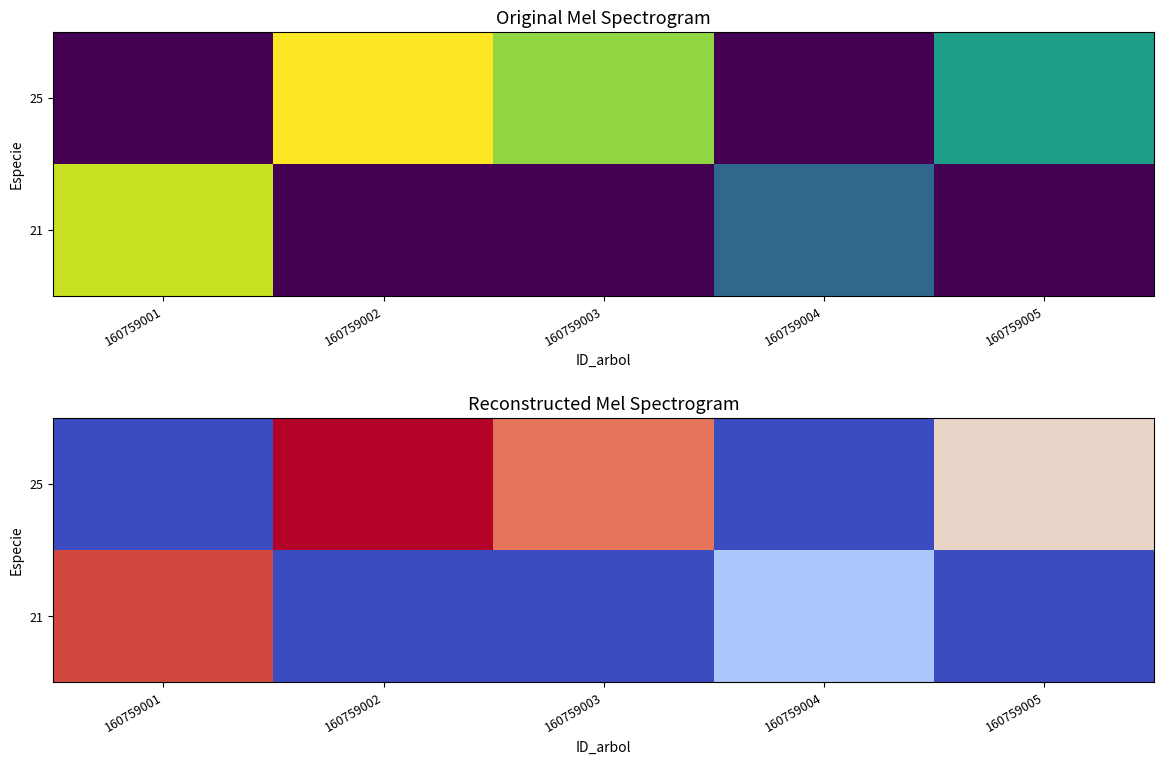

True or false: 21 has a value of 0.0 at 160759005.

True